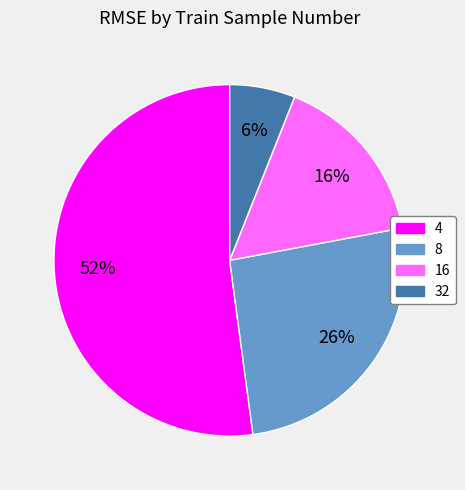

Is it true that 8 is 26% of the pie?

True